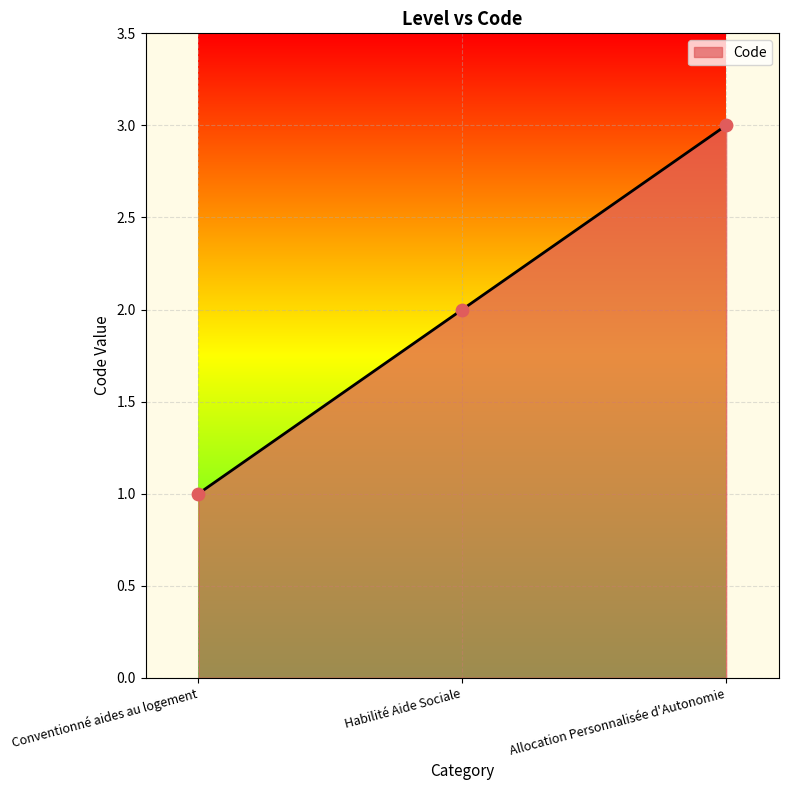

Between Habilité Aide Sociale and Conventionné aides au logement, which is larger?

Habilité Aide Sociale